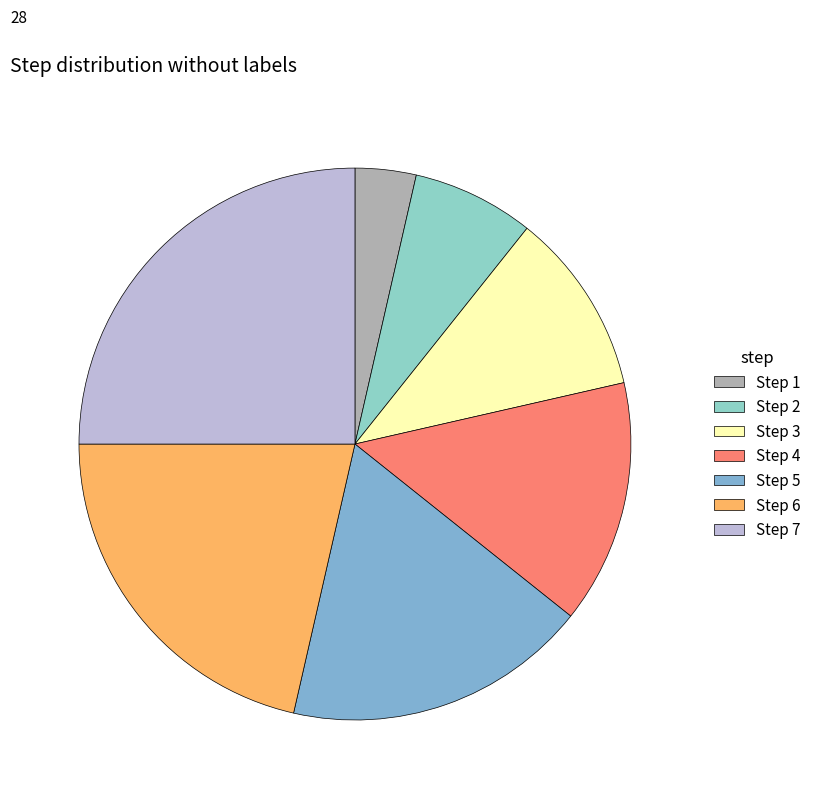

True or false: Step 2 accounts for 15% of the total.

False